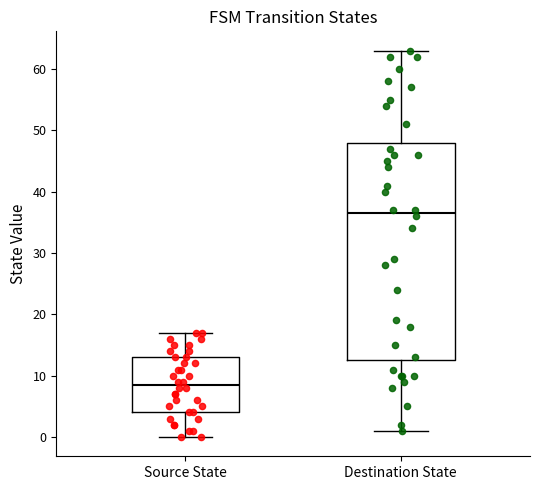

Which box has the highest median line?

Destination State